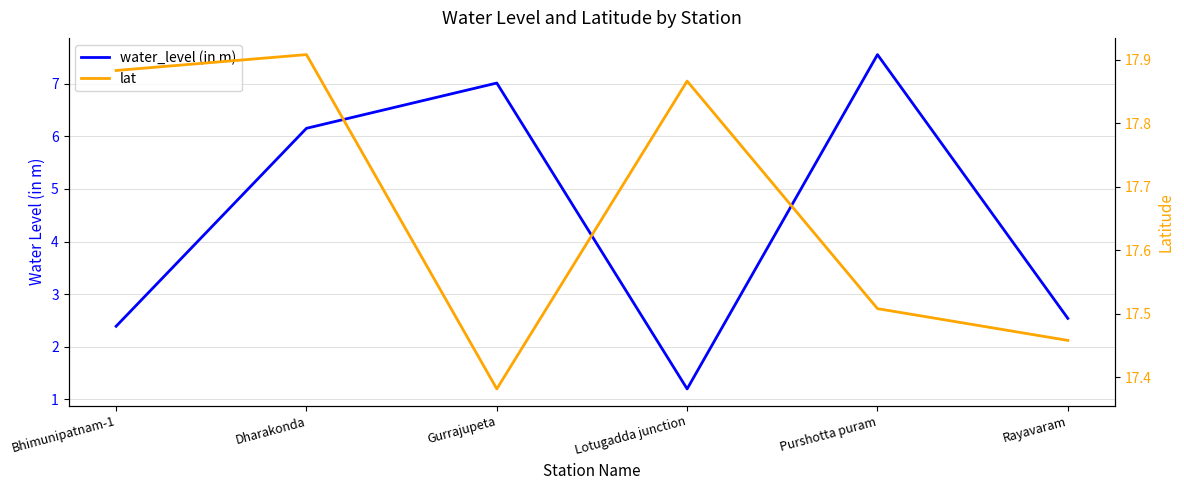

What position from the right is Gurrajupeta?

4